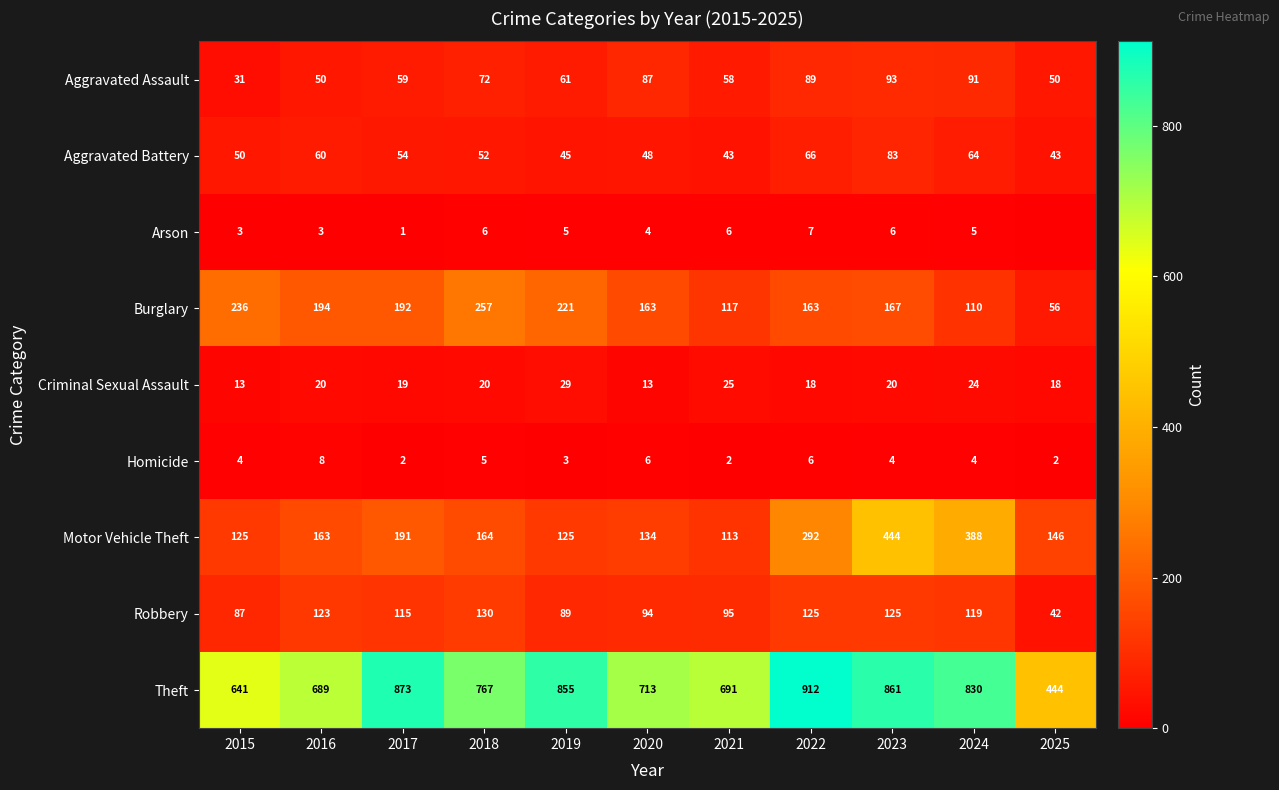

How many data points in Criminal Sexual Assault are less than 20?

5